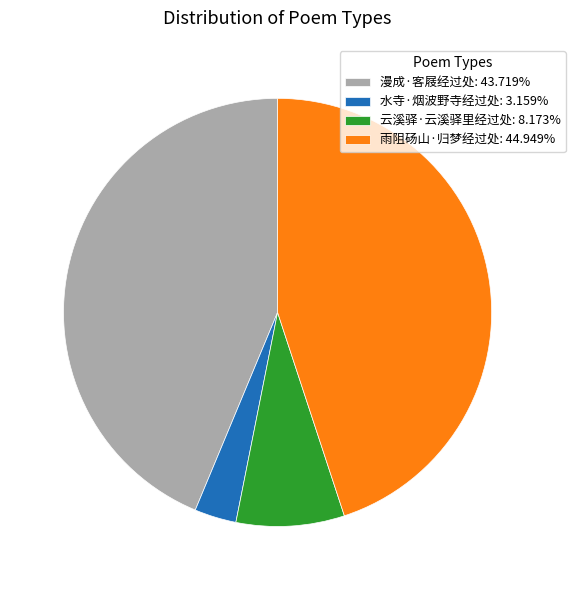

Which category has the smallest portion of the pie?

水寺·烟波野寺经过处